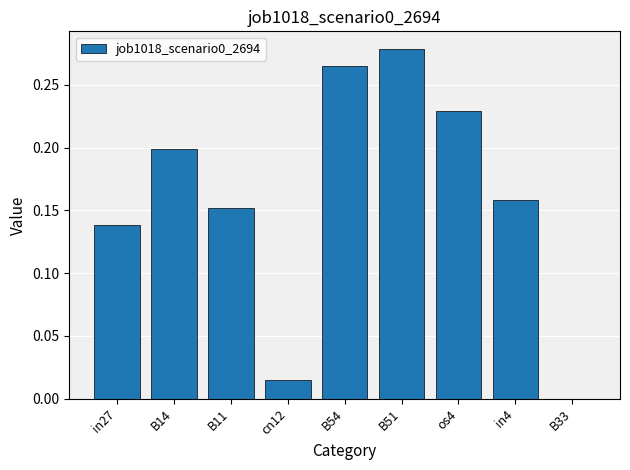

What is the change in value from B14 to B54?

+0.1